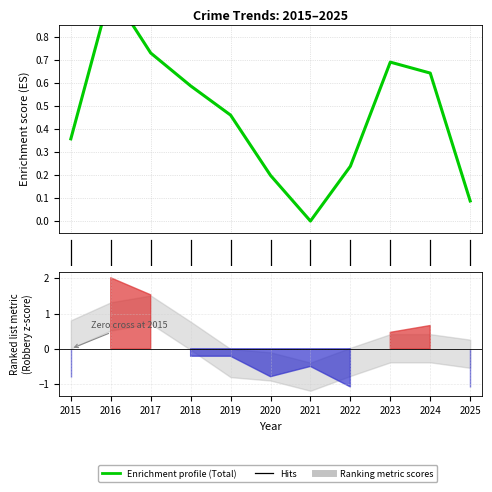

What is the change in value from 9 to 10?

-0.6